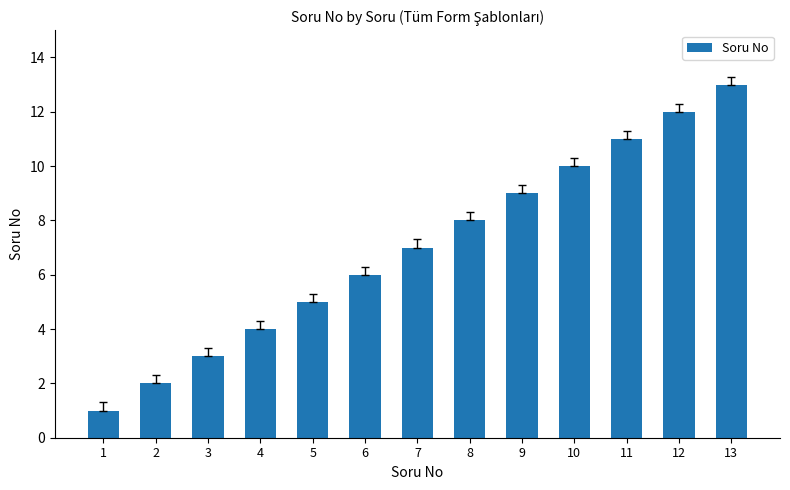

Between 2 and 11, which is larger?

11